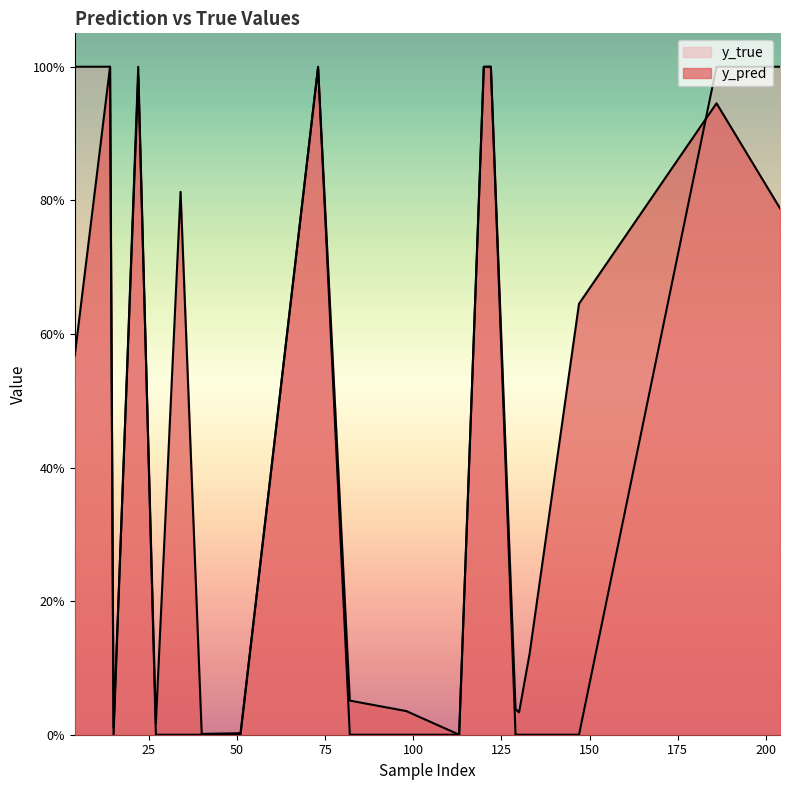

Where is y_true nearest to the value 0?

15